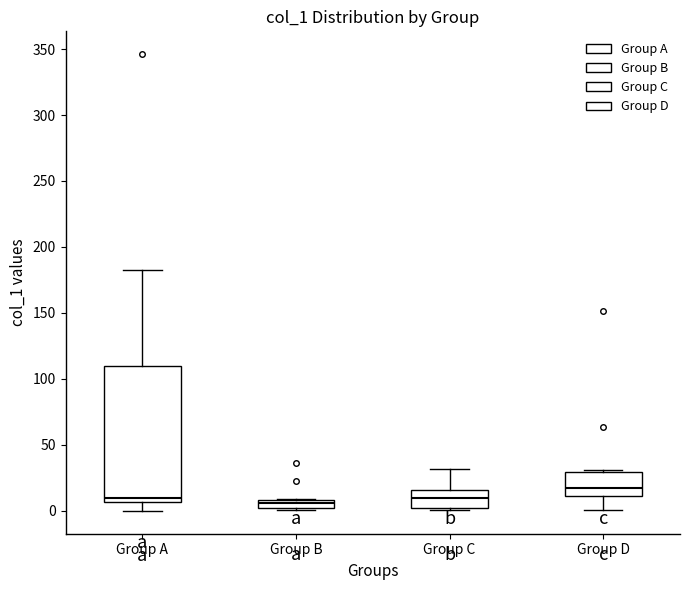

Where does the median line of the box for Group B sit on the y-axis? The values are not printed on the chart, so give them approximately, as read against the axis.

5